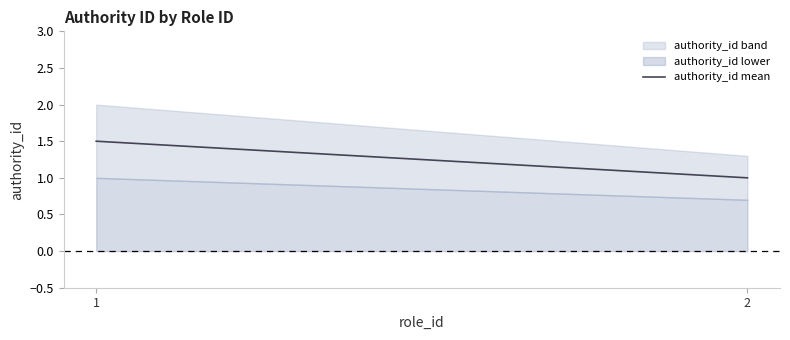

Reading right to left, what are all the values shown in this chart?

2=1.0	1=1.5